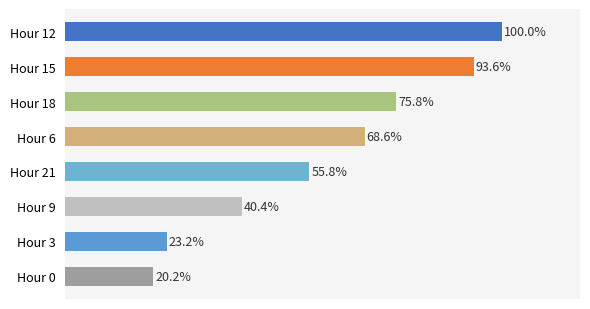

Rank the categories by value from lowest to highest.

Hour 0, Hour 3, Hour 9, Hour 21, Hour 6, Hour 18, Hour 15, Hour 12